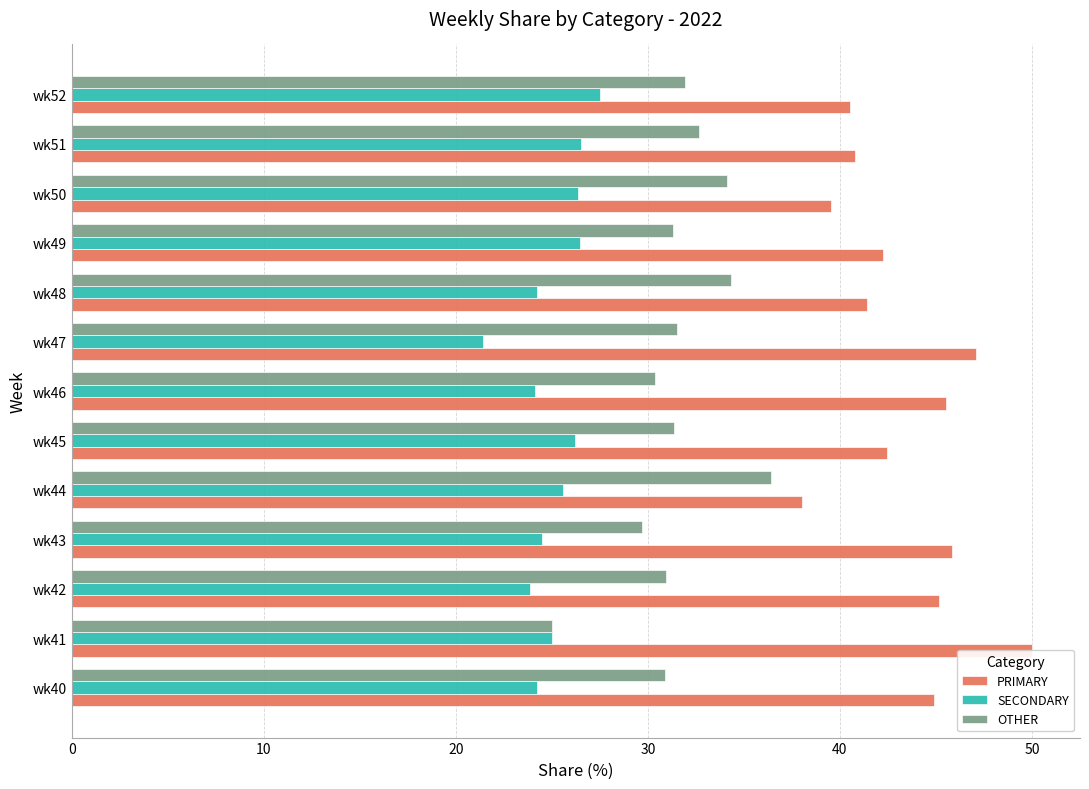

What is the lowest value of the SECONDARY series?

21.4